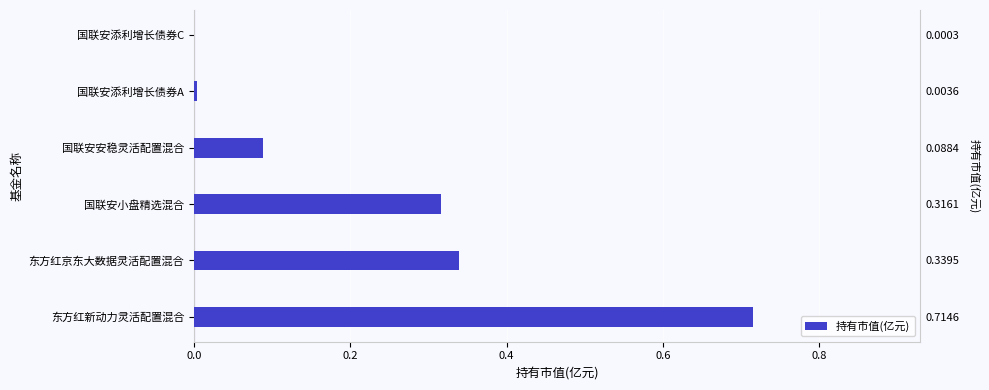

Where is the data nearest to the value 0?

国联安添利增长债券C